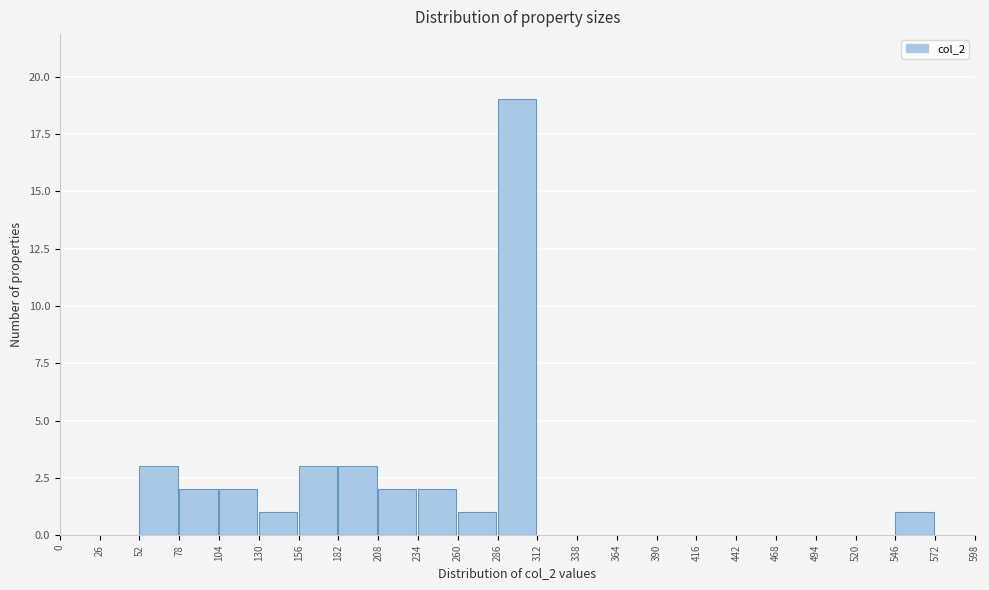

Which range on the x-axis has the tallest bar?

286 to 312